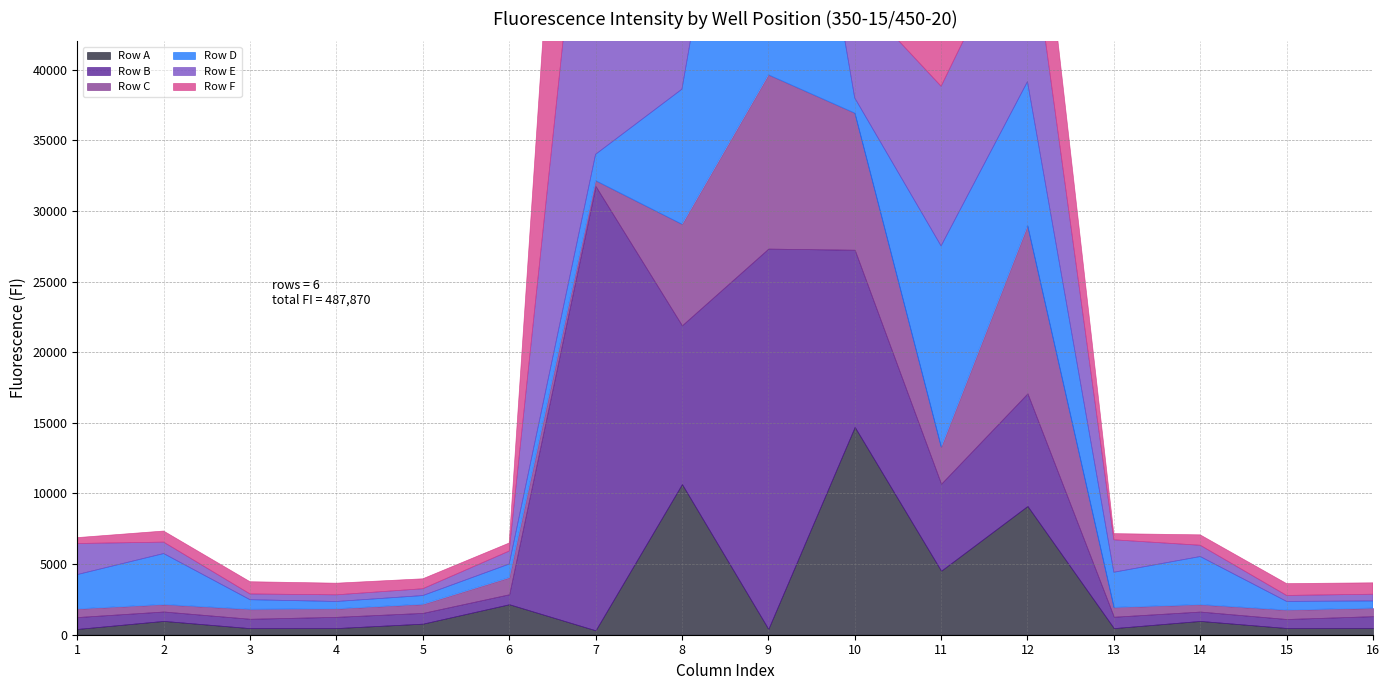

Where is Row E nearest to the value 15137?

9